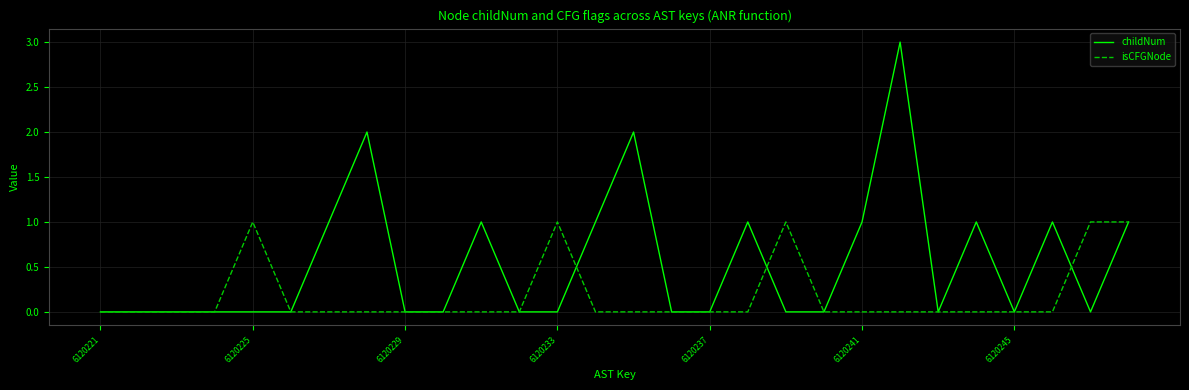

What is the greatest value displayed?

3